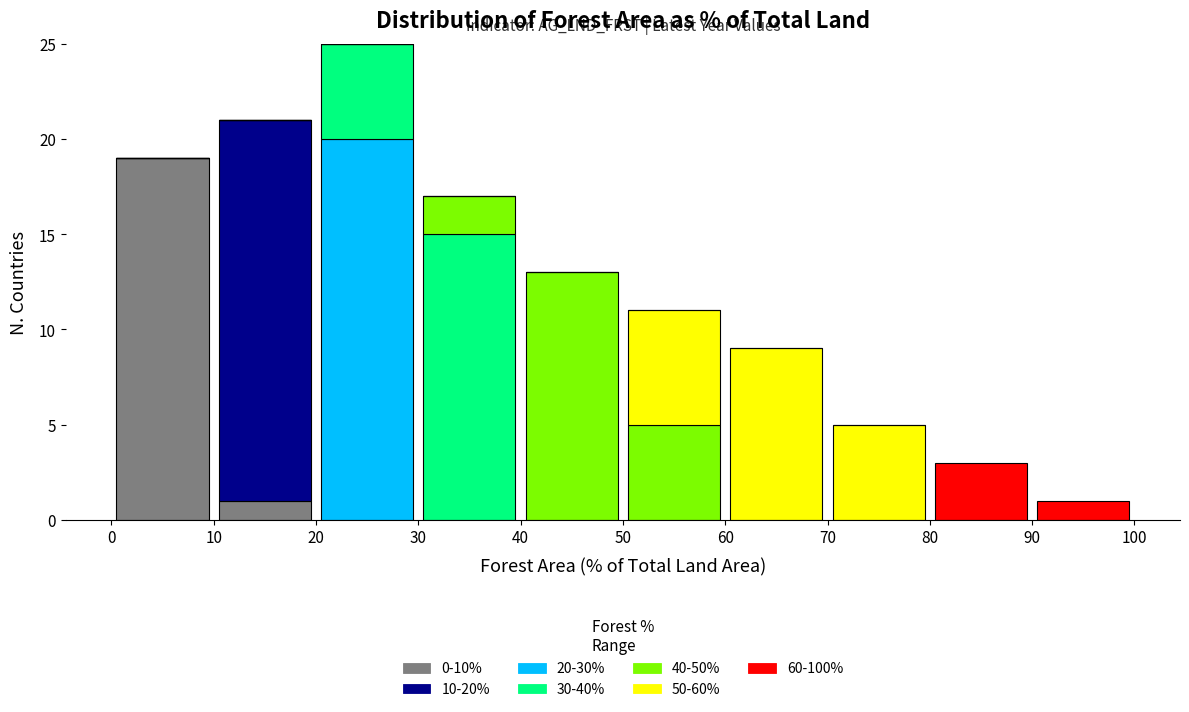

Which range on the x-axis has the tallest stacked bar (by total height)?

20 to 30